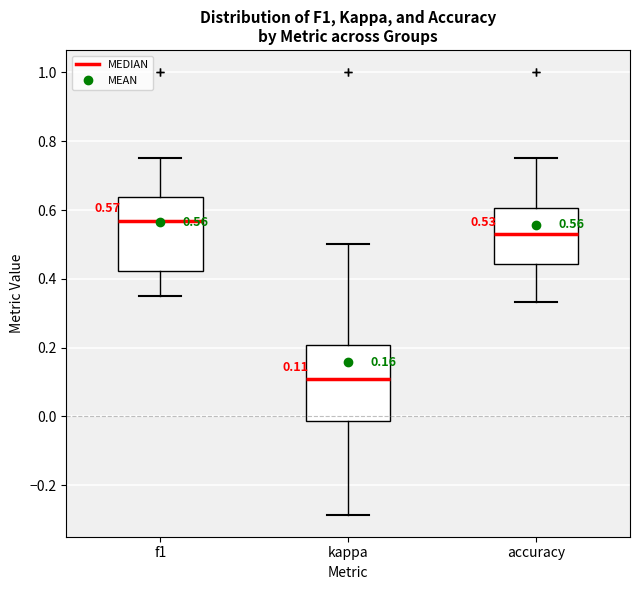

Which box's median line is the lowest?

kappa